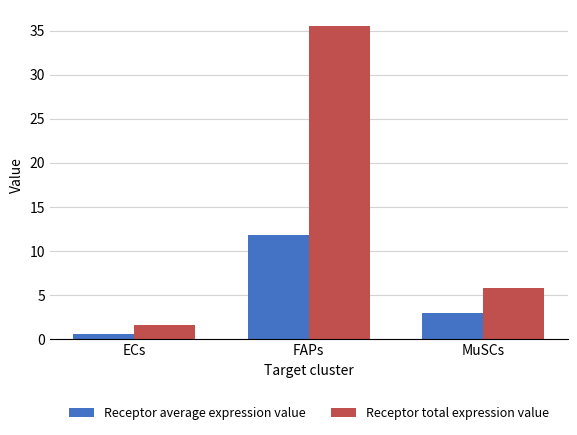

Rank the series by their maximum value, from highest to lowest.

Receptor total expression value, Receptor average expression value